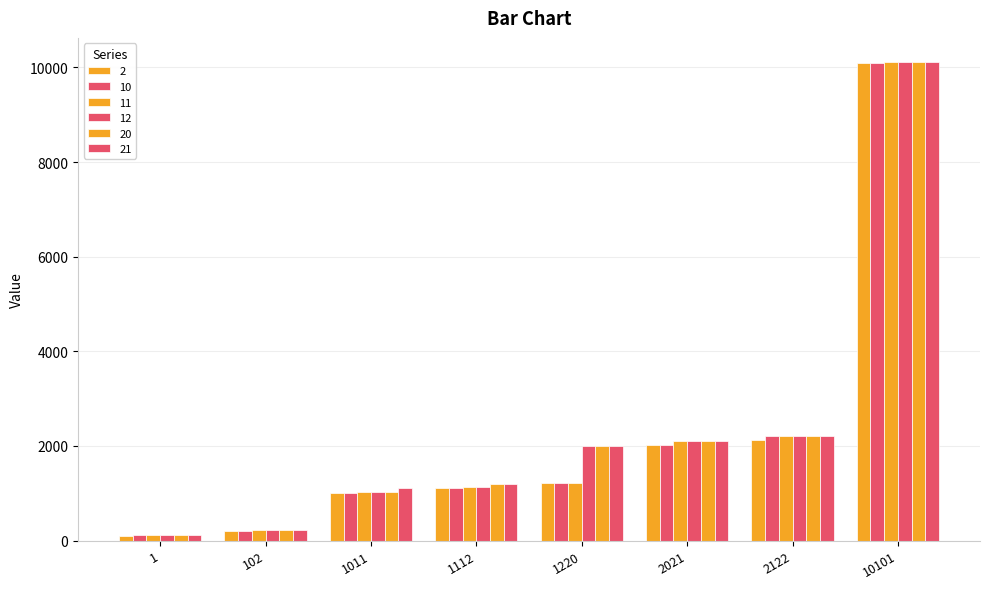

What is the maximum value shown in the chart?

10120